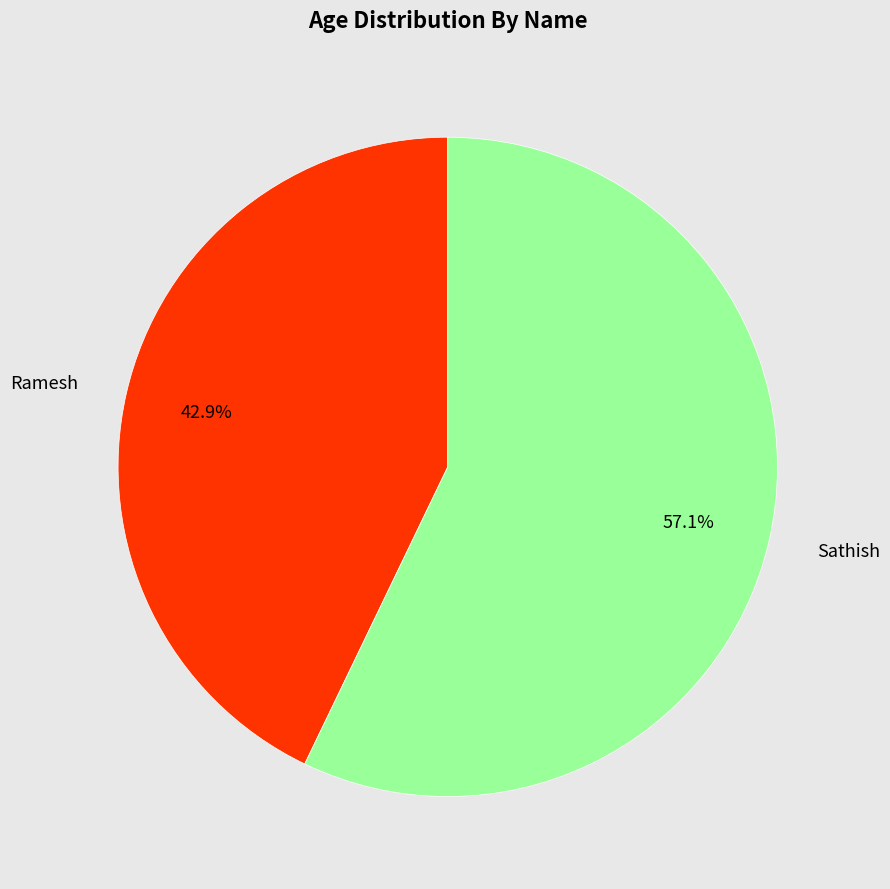

What is the ratio of the value at Sathish to the value at Ramesh?

1.3